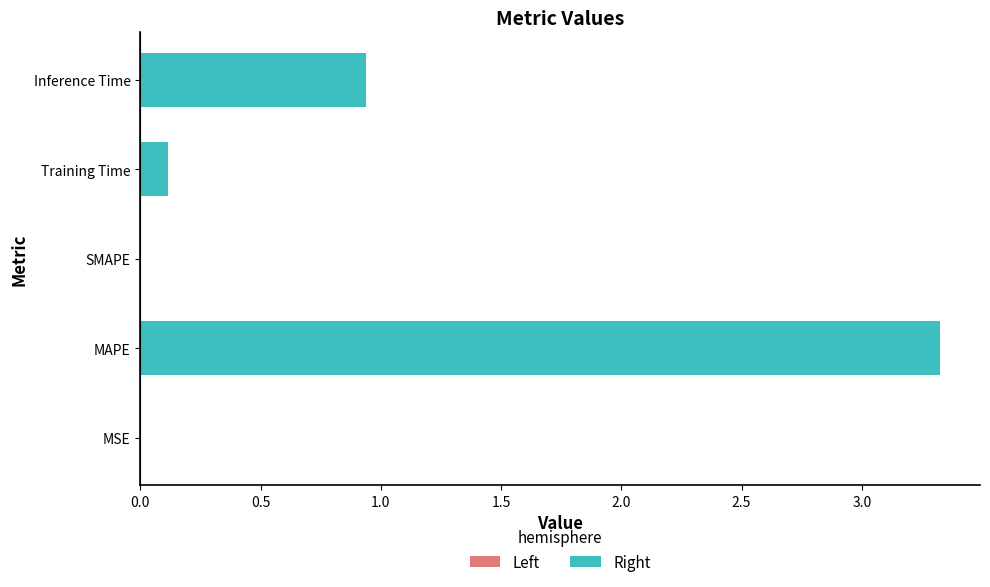

How many series are shown in this chart?

1